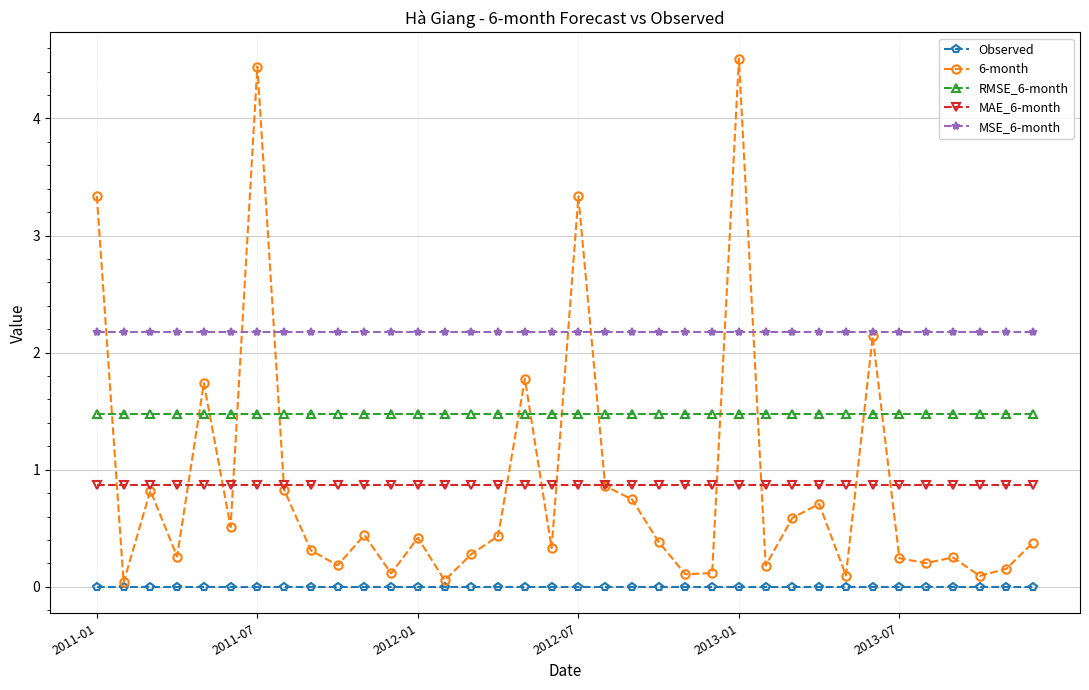

What is the sum of all MSE_6-month values?

78.4